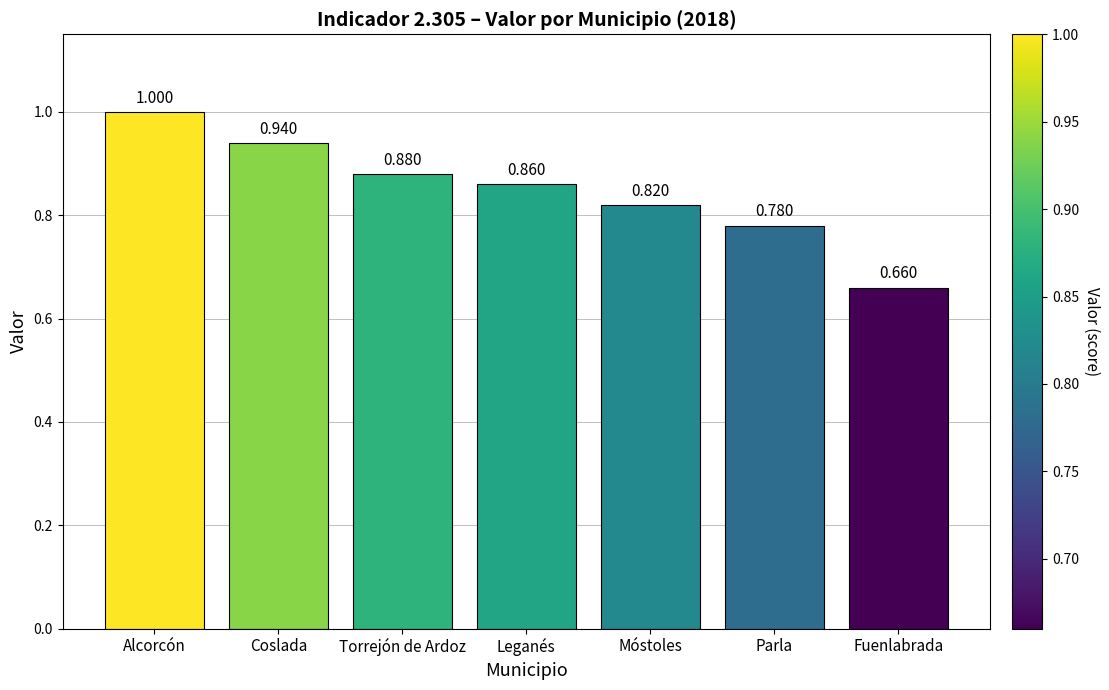

How many bars are there in total?

7